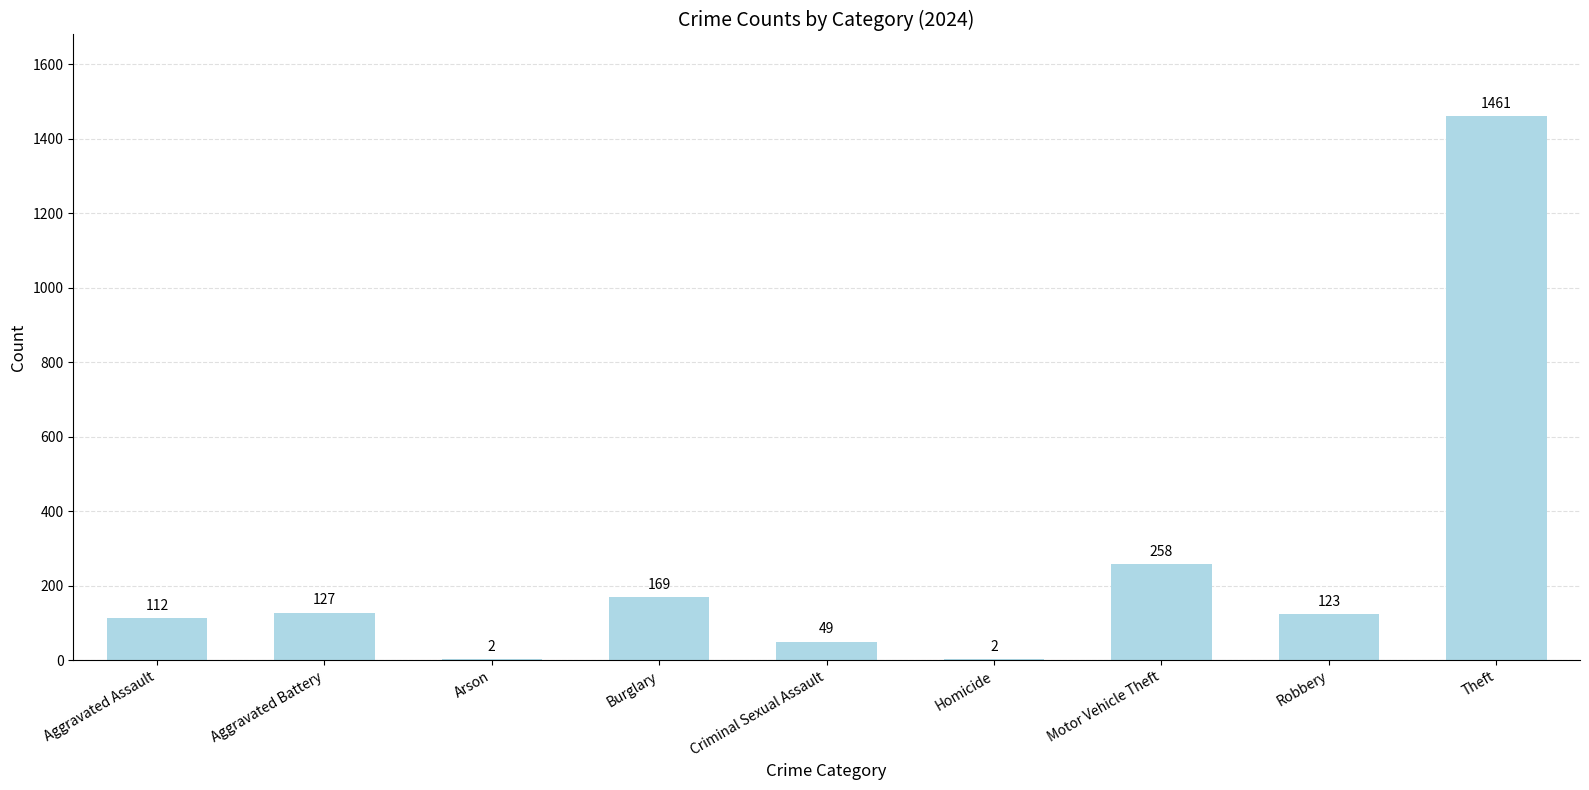

At which label is the value closest to 731?

Motor Vehicle Theft